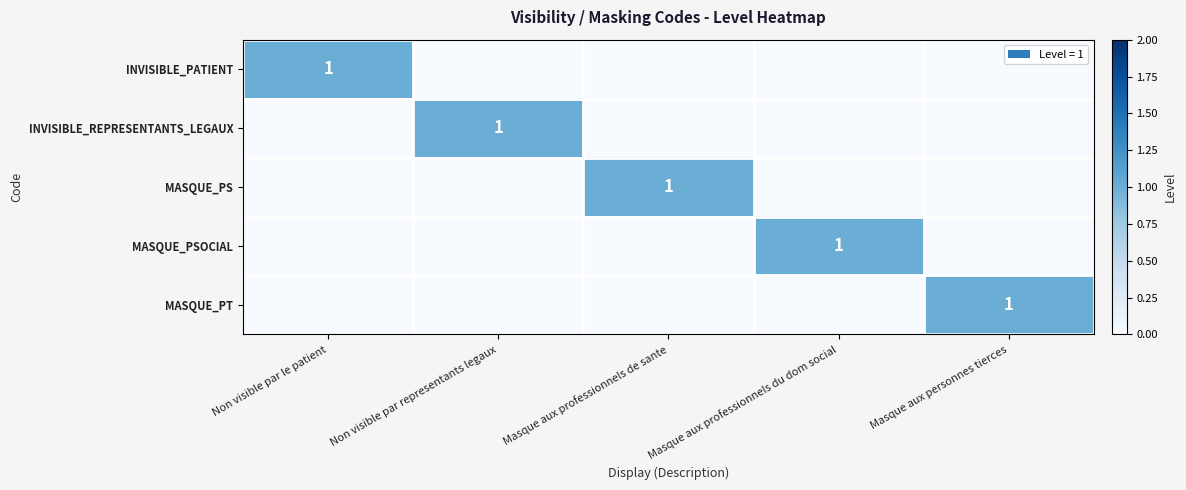

The MASQUE_PS series shows 1 at Masque aux professionnels de sante. True or false?

True